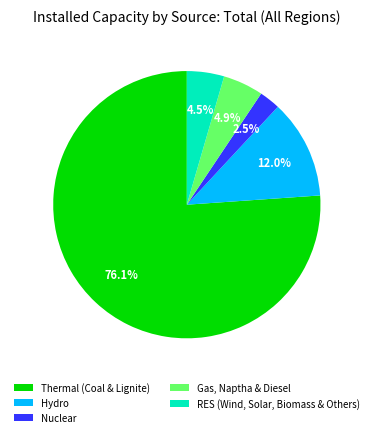

How many segments does this pie chart have?

5